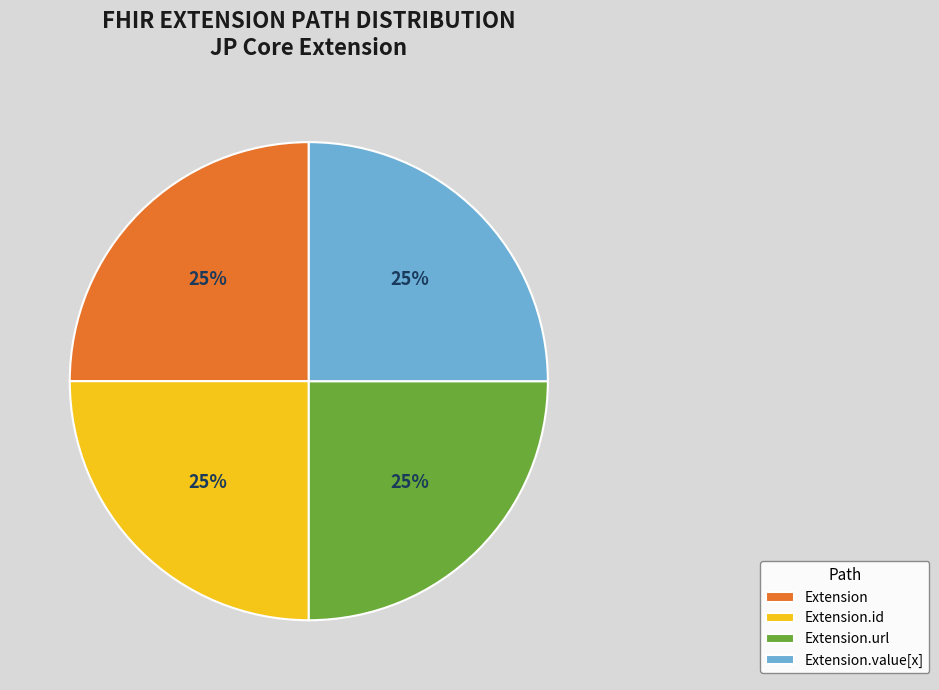

Is it true that Extension.url is 25% of the pie?

True